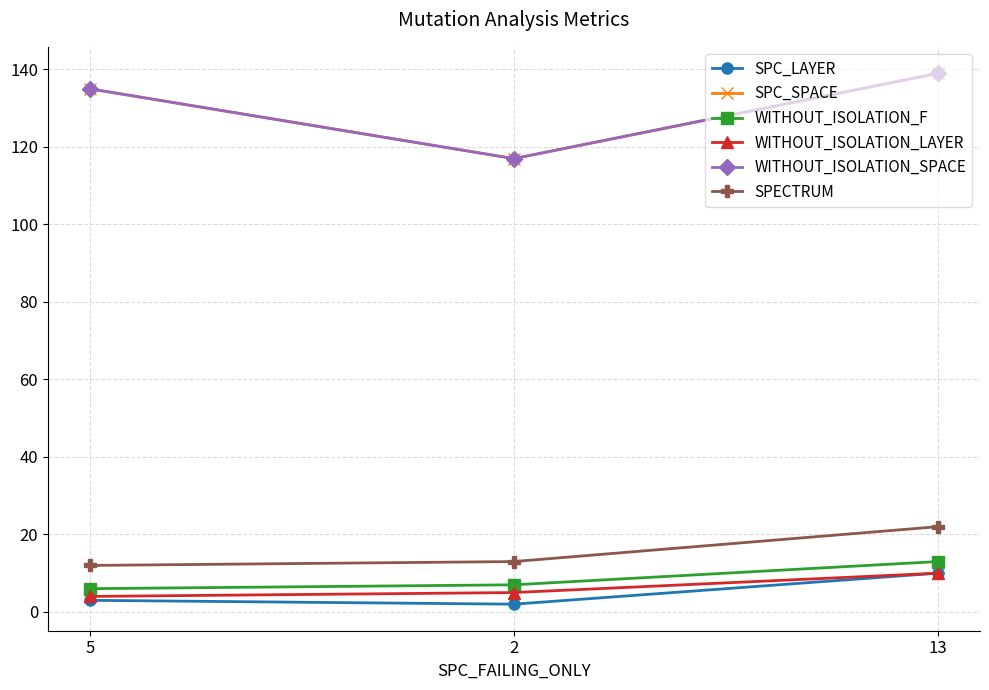

Does the chart have visible grid lines?

Yes